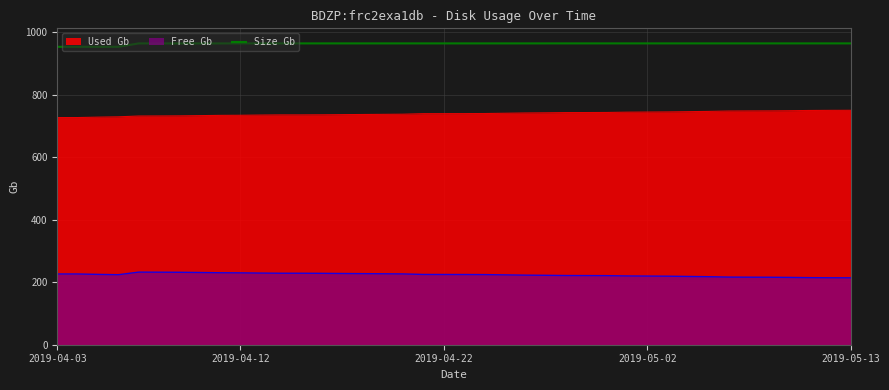

Which series has the largest total across all categories?

Size Gb